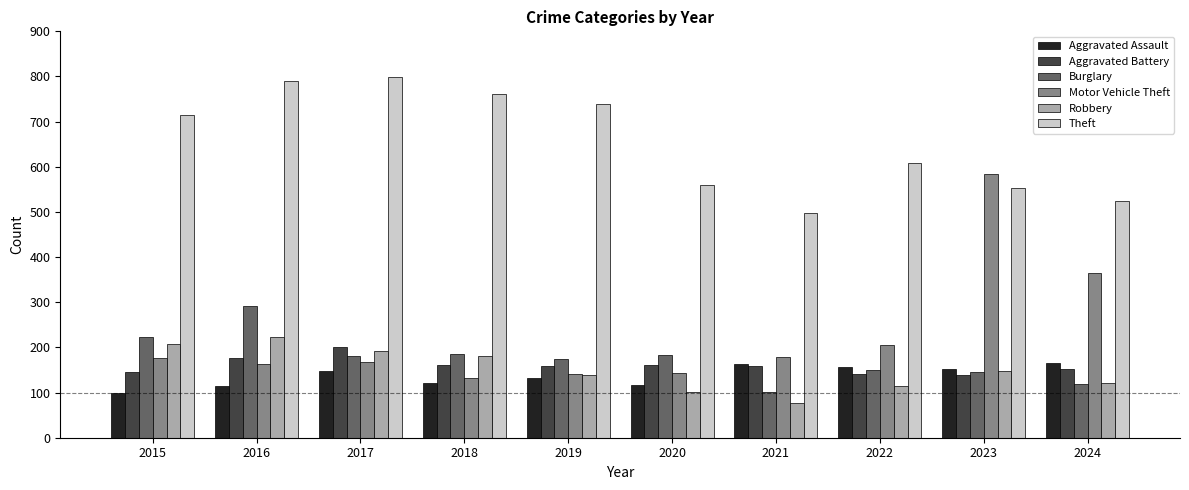

The value of Motor Vehicle Theft at 2016 is 163. True or false?

True